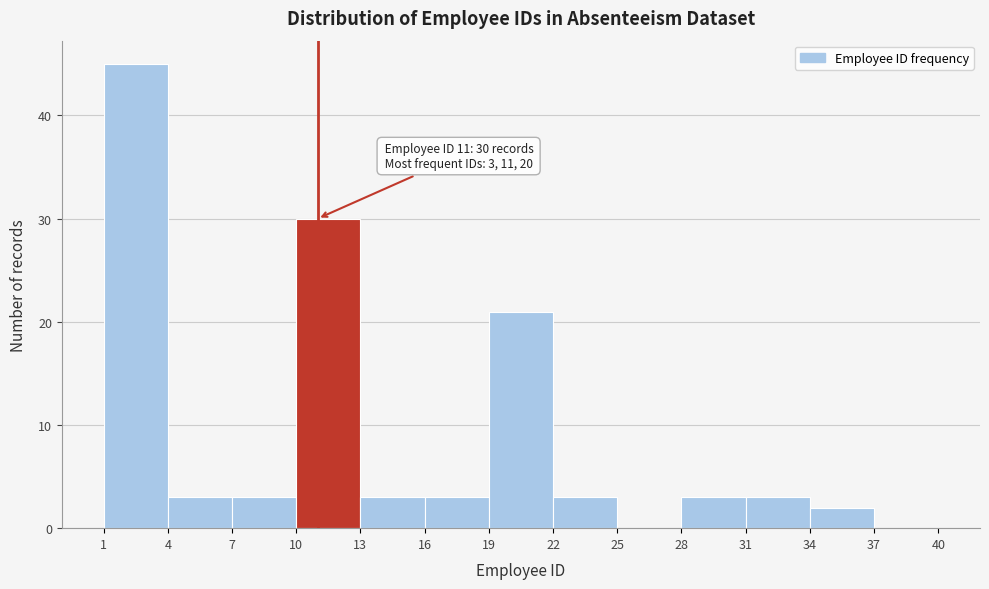

Over which range of the x-axis is the bar tallest?

1 to 4